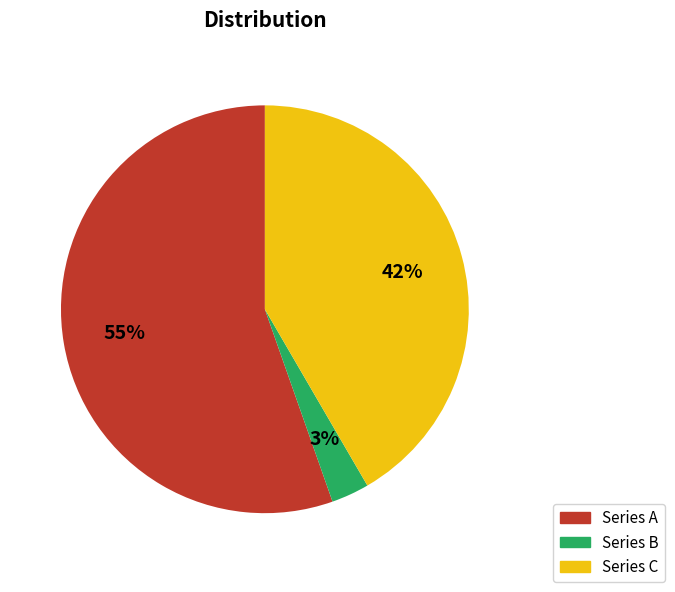

Which category accounts for the majority?

Series A